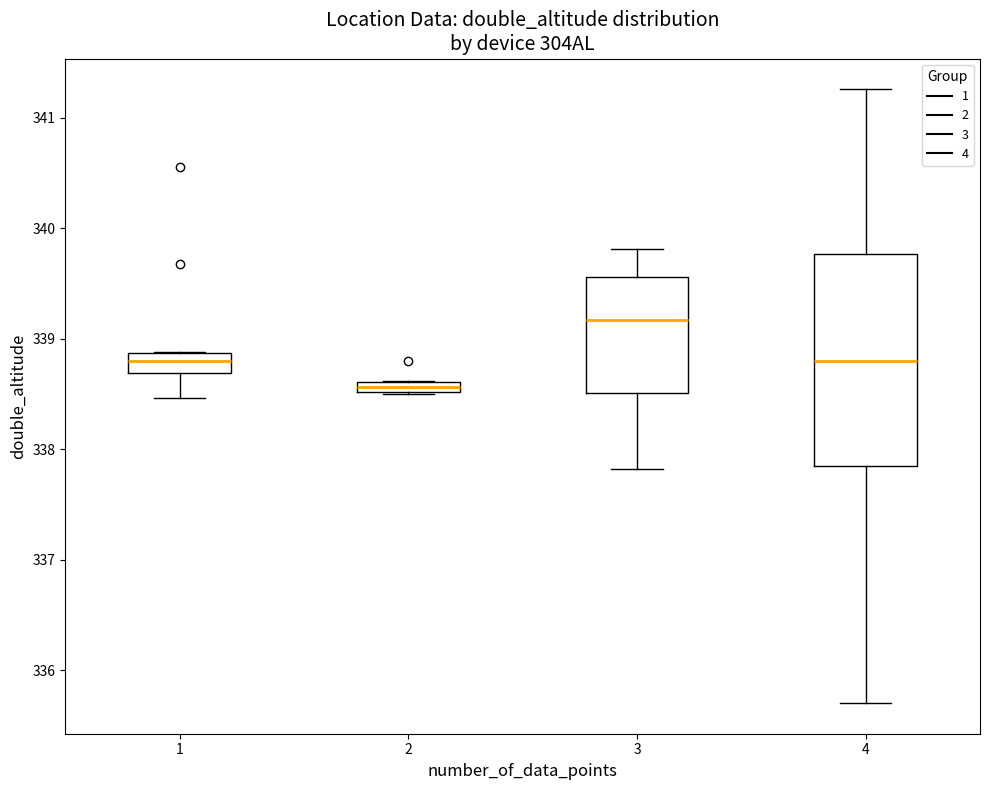

Comparing the boxes themselves (not the whiskers), which one is the tallest?

4